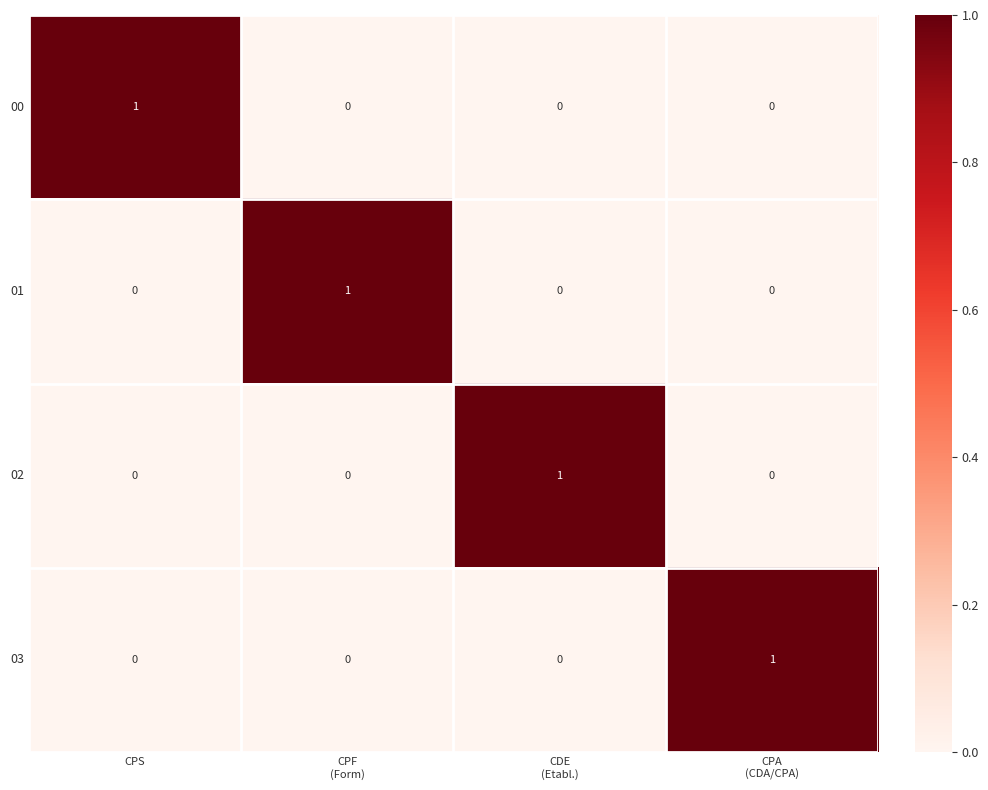

The value of 02 at CPS is 1. True or false?

False